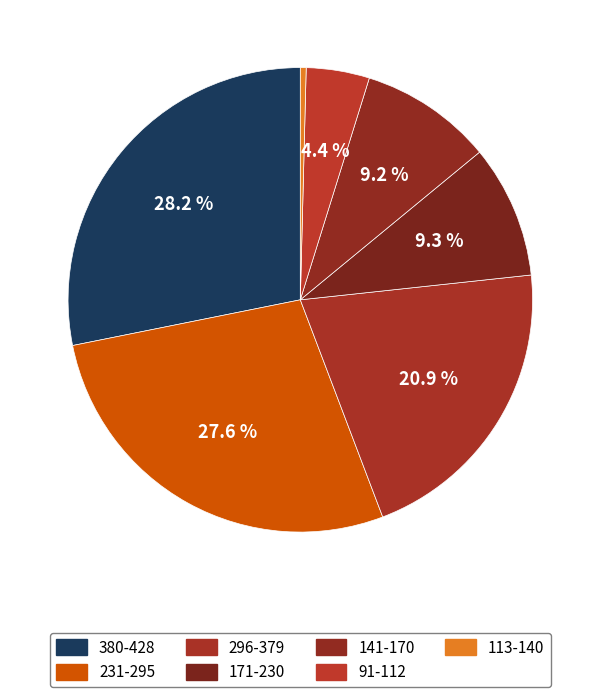

How many slices are in this pie chart?

7